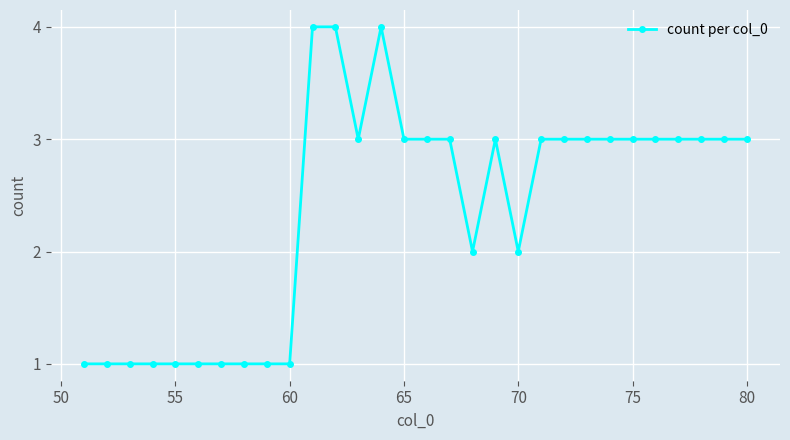

How many values are between 1 and 3?

27